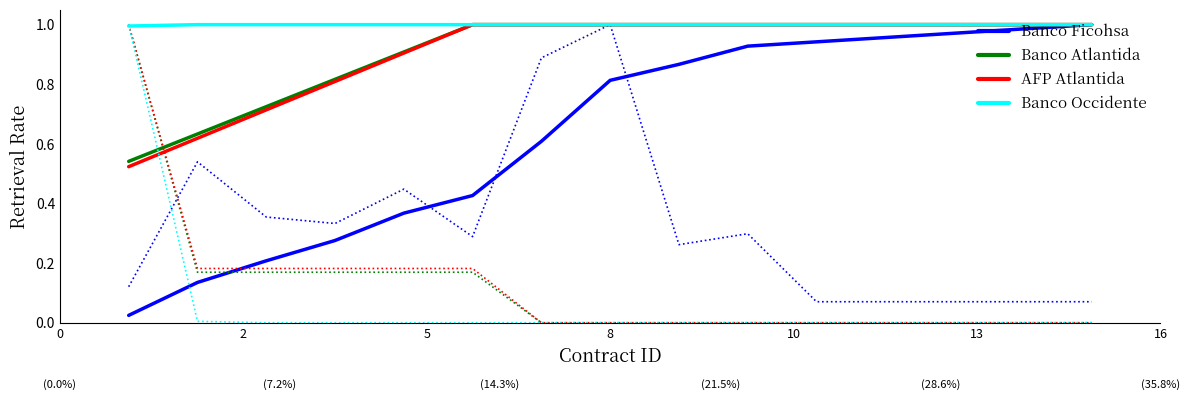

How many AFP Atlantida values are between 0 and 1?

15